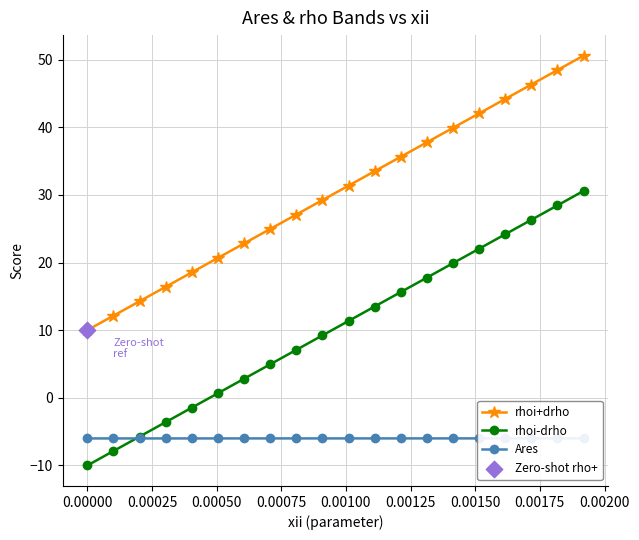

At how many categories does at least one series exceed 5?

20